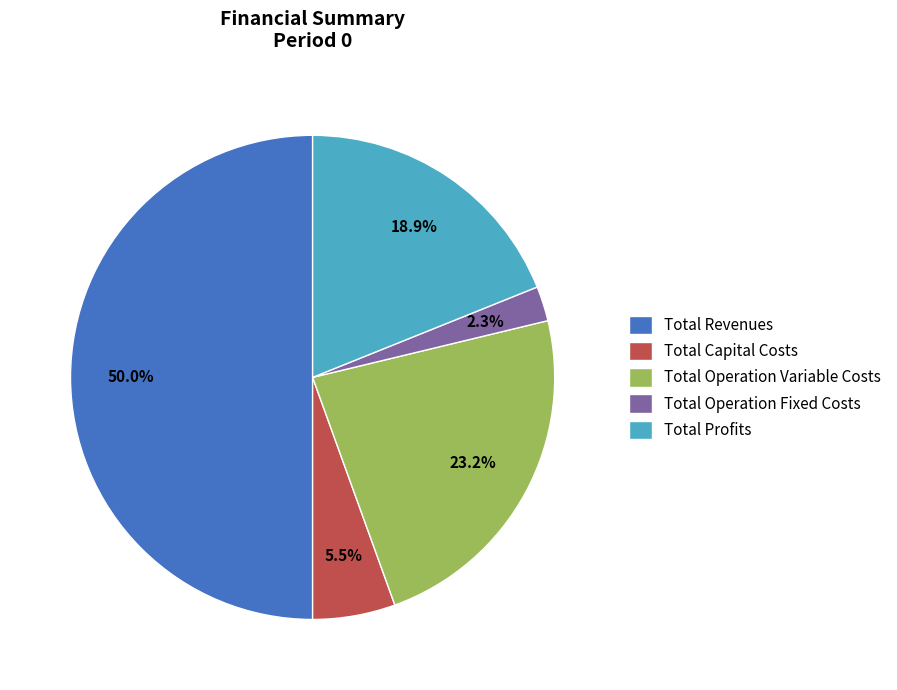

Which has a higher value, Total Revenues or Total Operation Fixed Costs?

Total Revenues